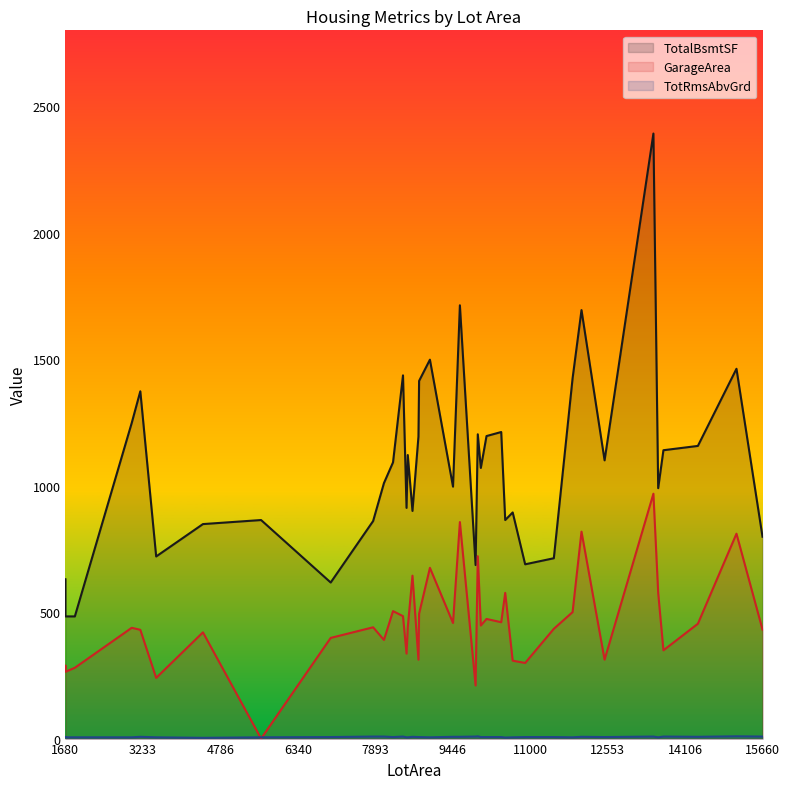

At which category does the chart reach its peak across all series?

13472